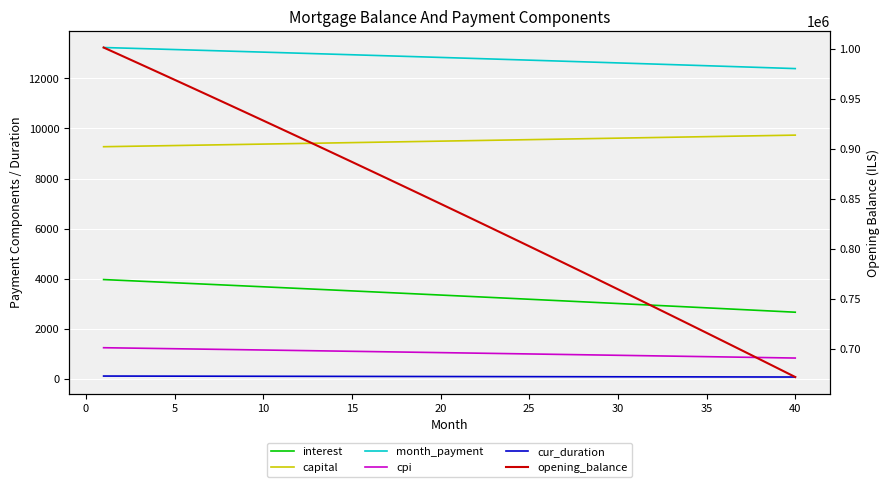

What is the value of the opening_balance point at the 21st from the left?

960878.9